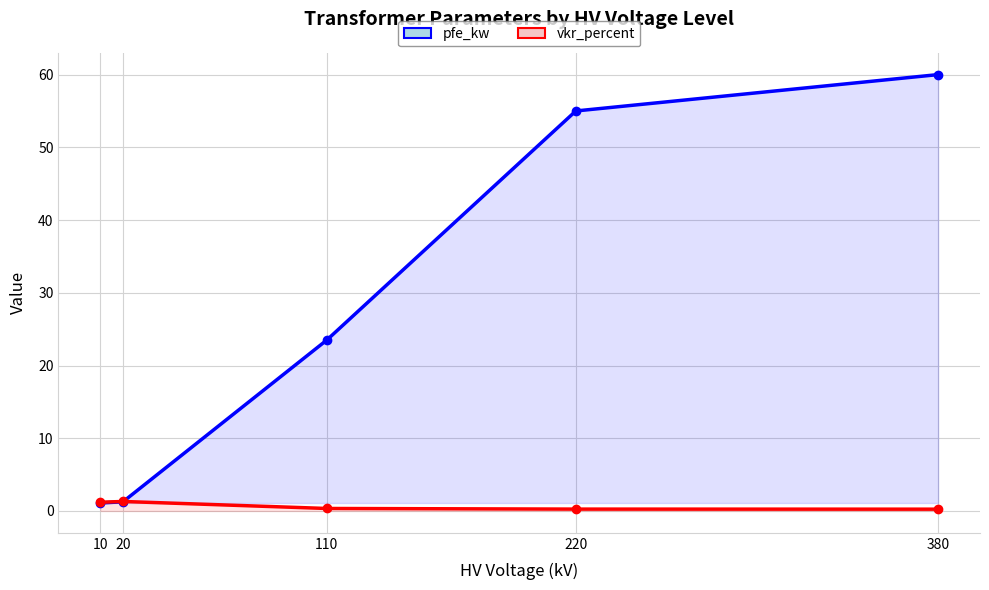

True or false: vkr_percent and pfe_kw cross at least once.

True